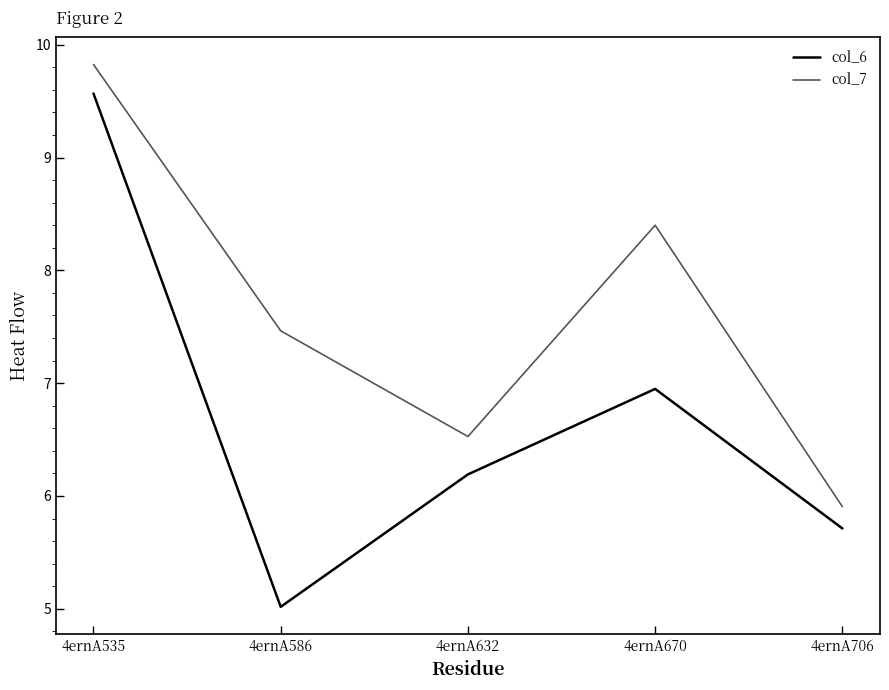

Reading left to right, what are all the values shown in this chart?

col_6: 9.6	5.0	6.2	6.9	5.7
col_7: 9.8	7.5	6.5	8.4	5.9